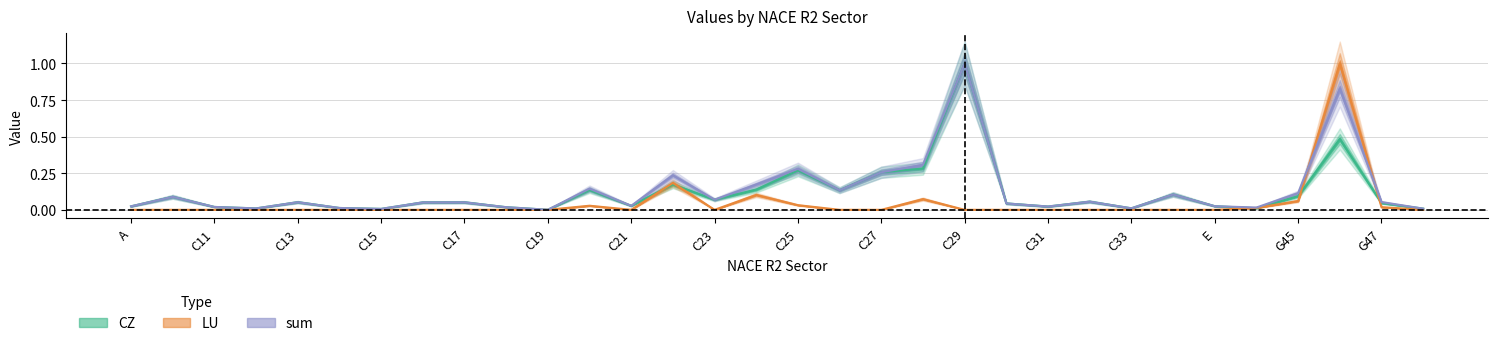

Which series ends up on top after the final intersection of LU and sum?

sum